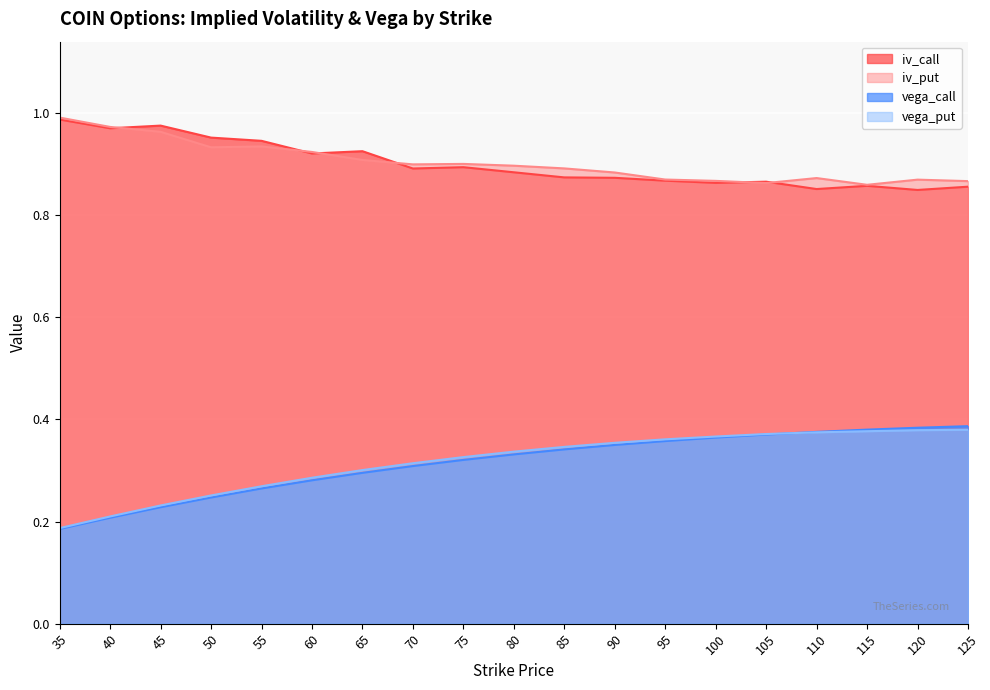

True or false: vega_call has a value of 0.5 at 75.

False